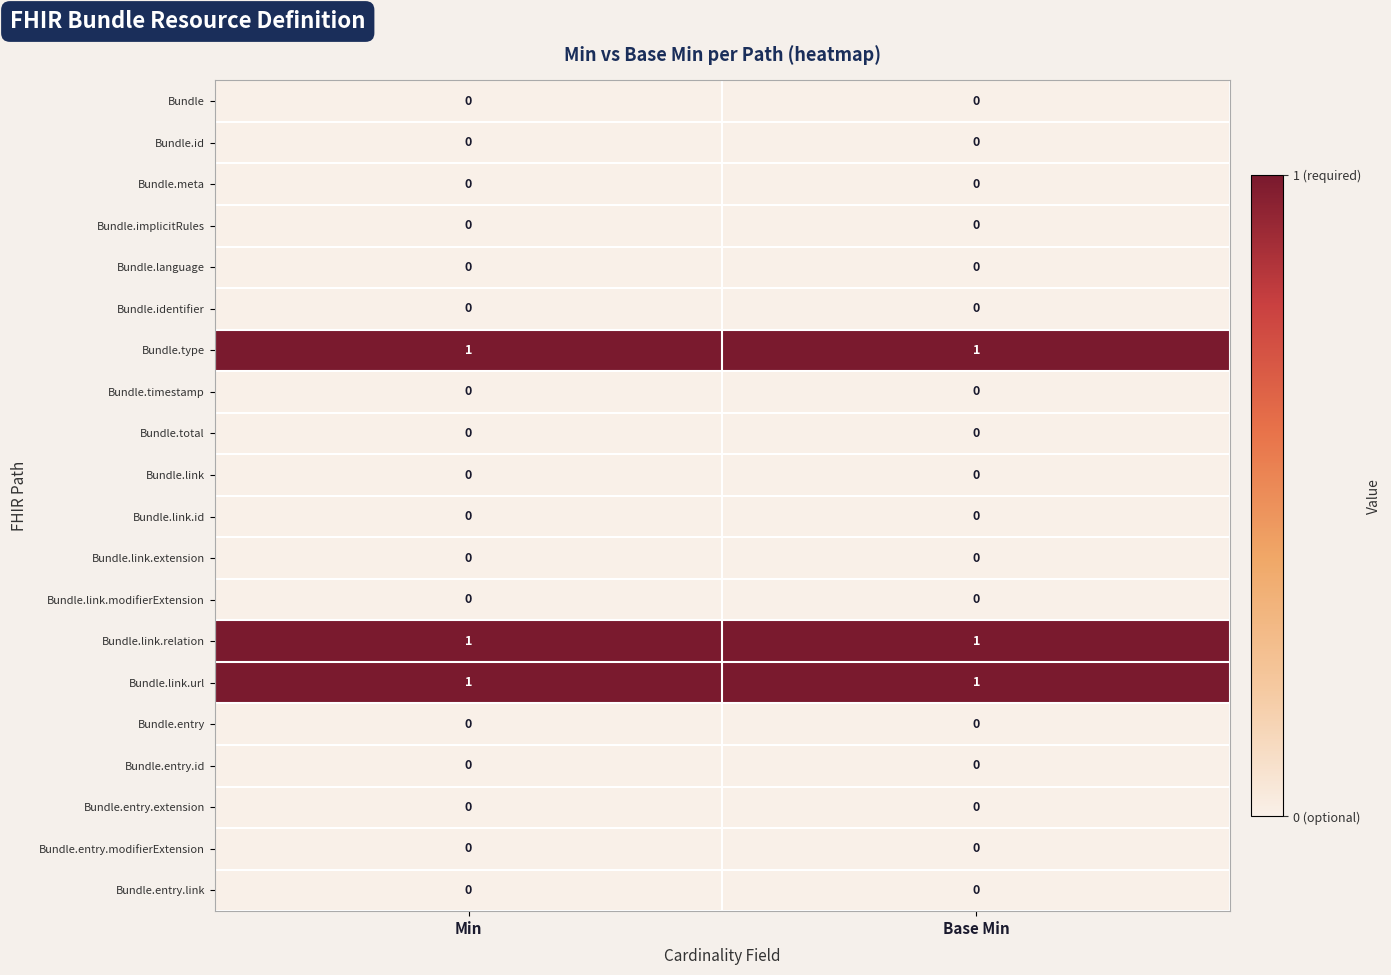

The value of Bundle.link at Base Min is 0. True or false?

True